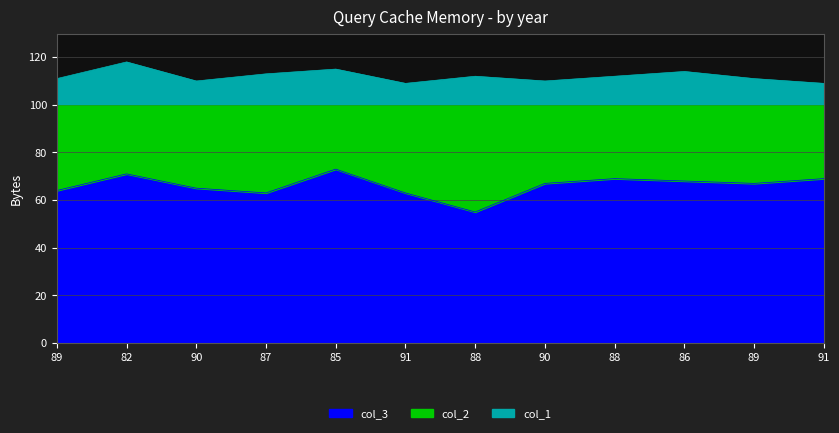

What is the difference between the second highest and minimum values in the col_1 series?

6